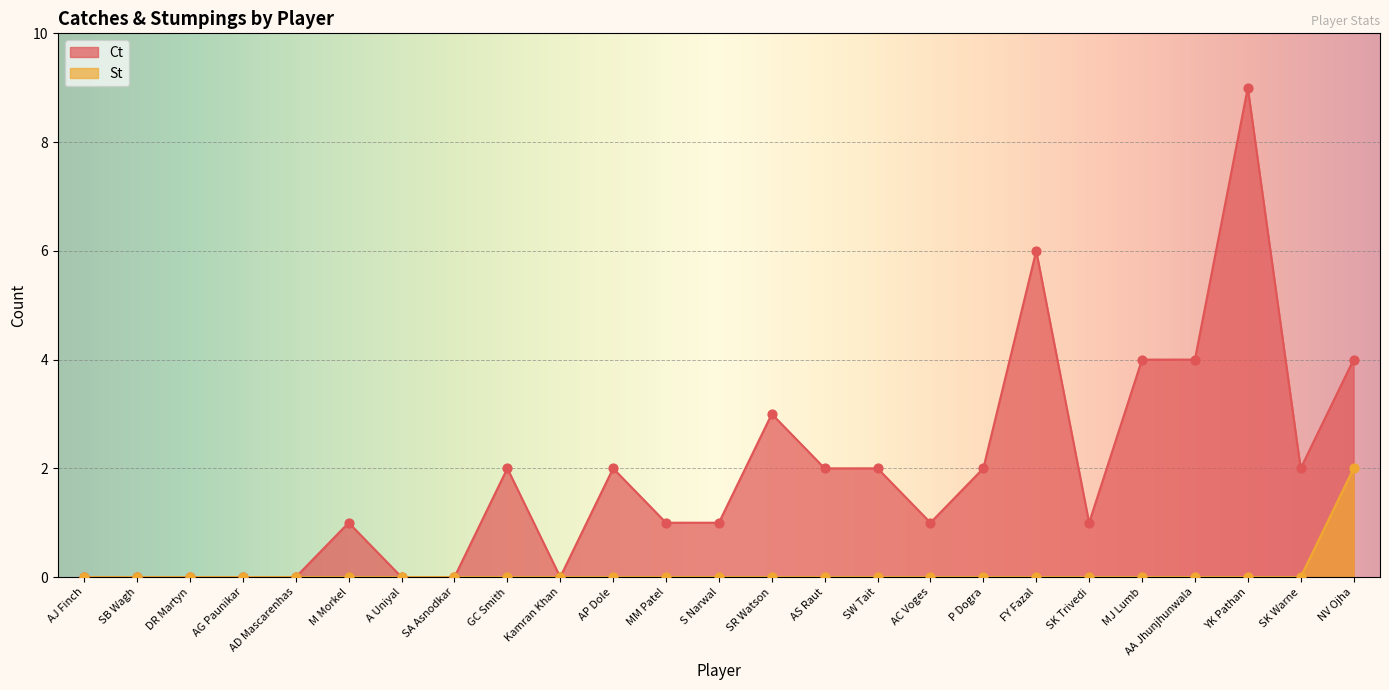

What is the total value across all series at NV Ojha?

6